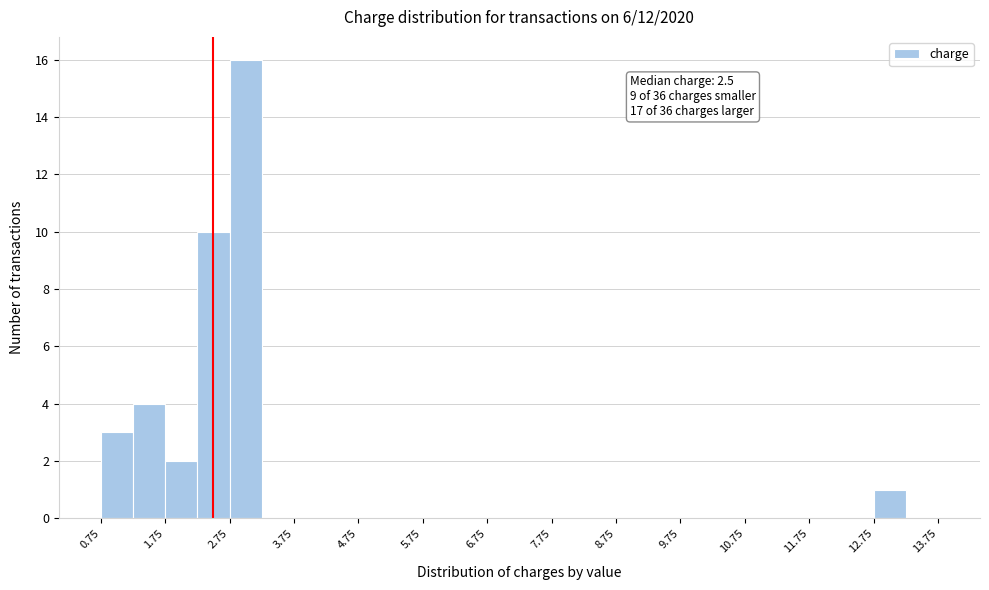

Over which range of the x-axis is the bar tallest?

2.75 to 3.25